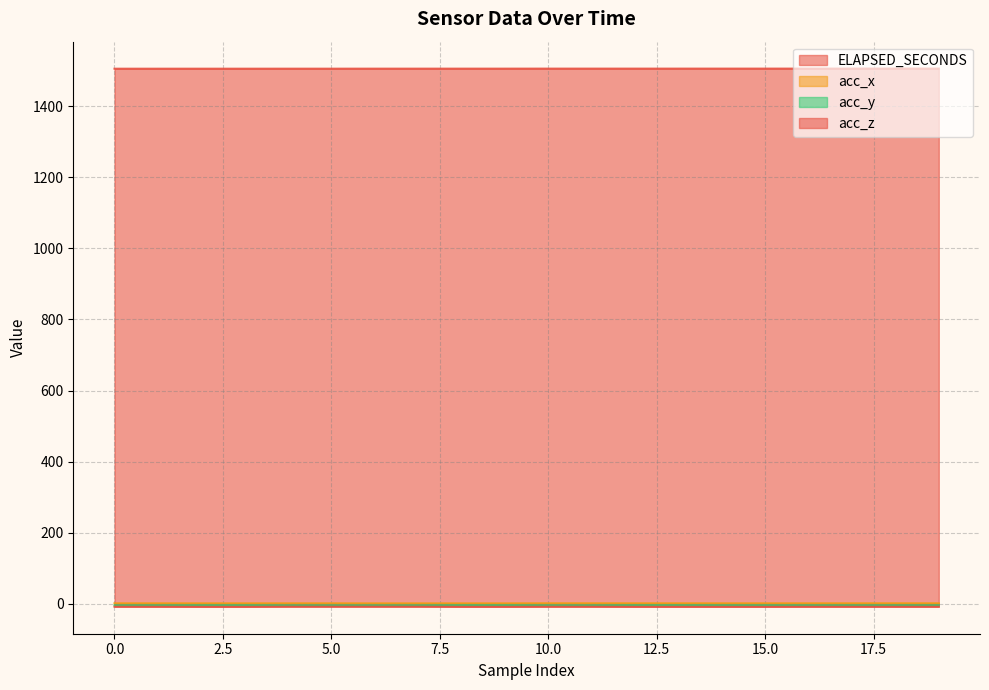

Rank the categories by acc_y value from highest to lowest.

8, 9, 12, 13, 2, 3, 14, 15, 18, 19, 16, 17, 0, 1, 10, 11, 6, 7, 4, 5